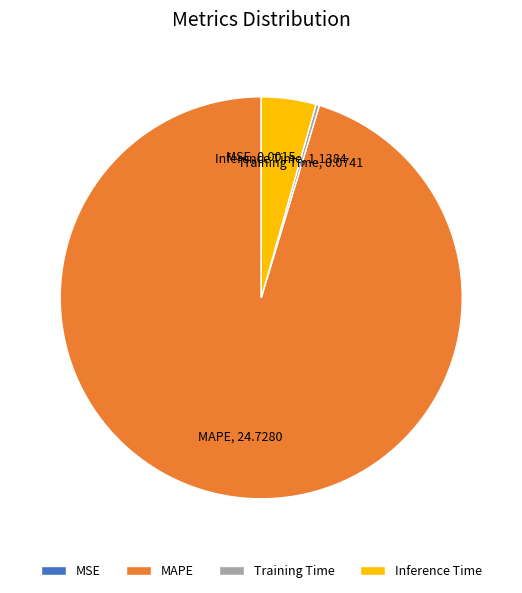

Which category has the biggest portion of the pie?

MAPE